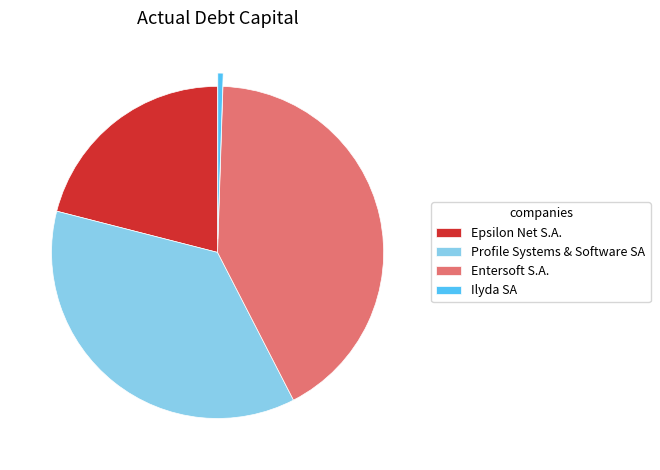

Rank the categories by value from highest to lowest.

Entersoft S.A., Profile Systems & Software SA, Epsilon Net S.A., Ilyda SA